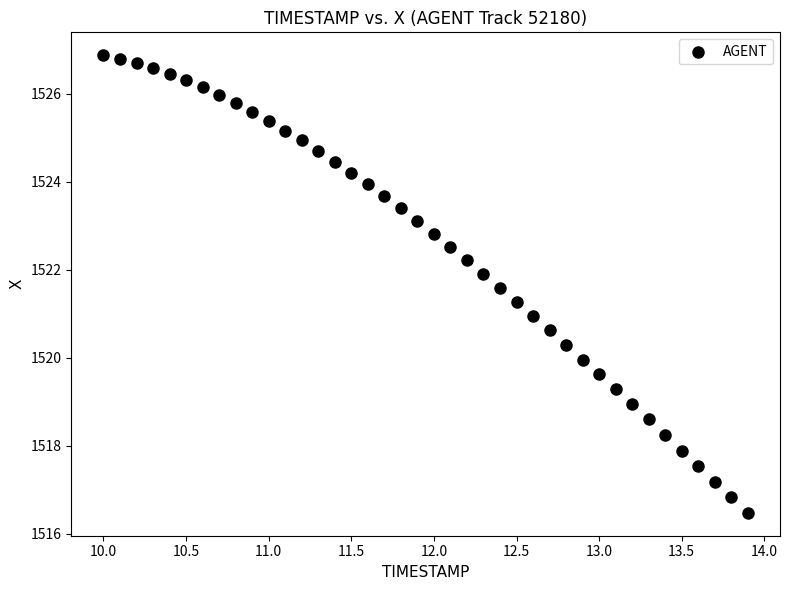

What is the range of Y values (max minus min)?

10.4